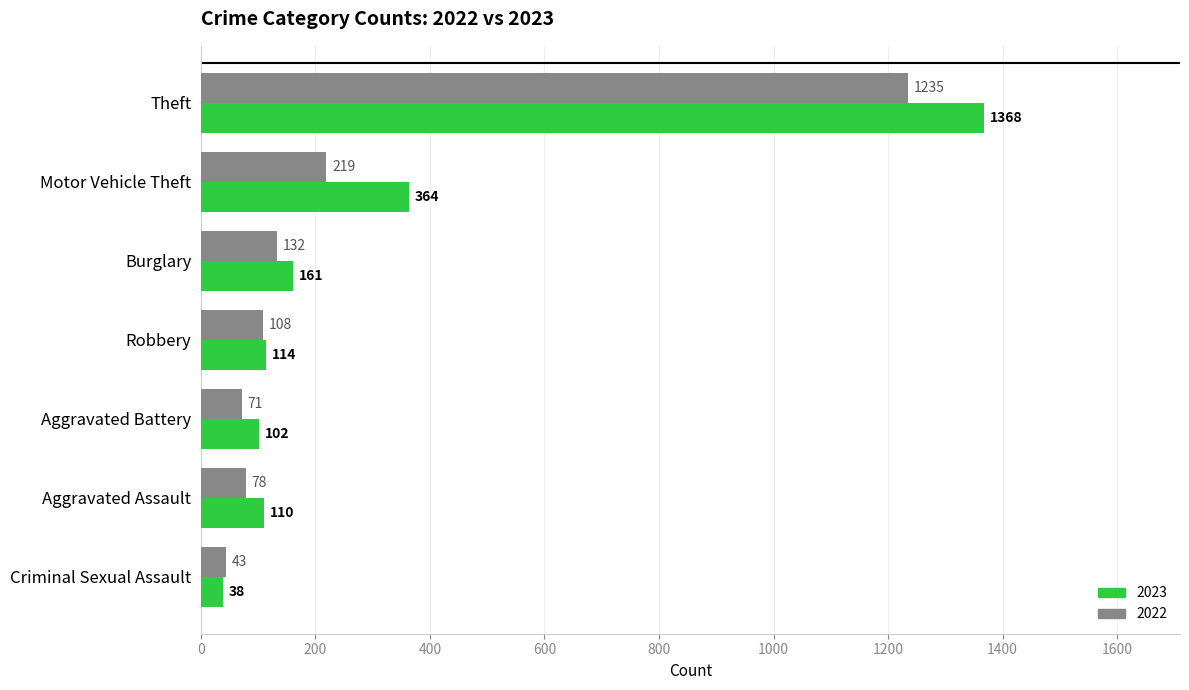

What is the minimum value for 2023?

38